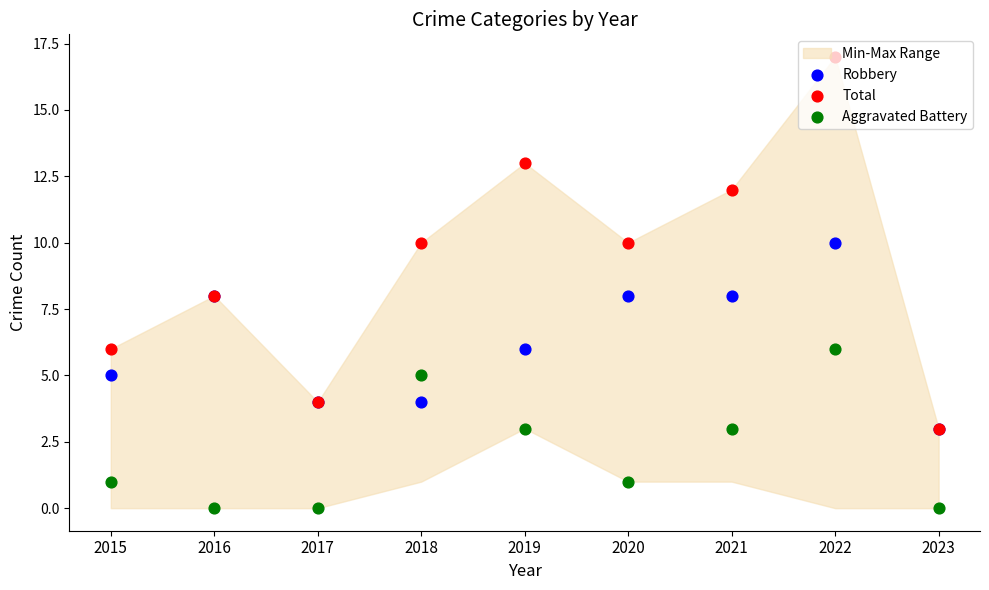

What are all the series names shown in the legend?

Robbery, Total, Aggravated Battery